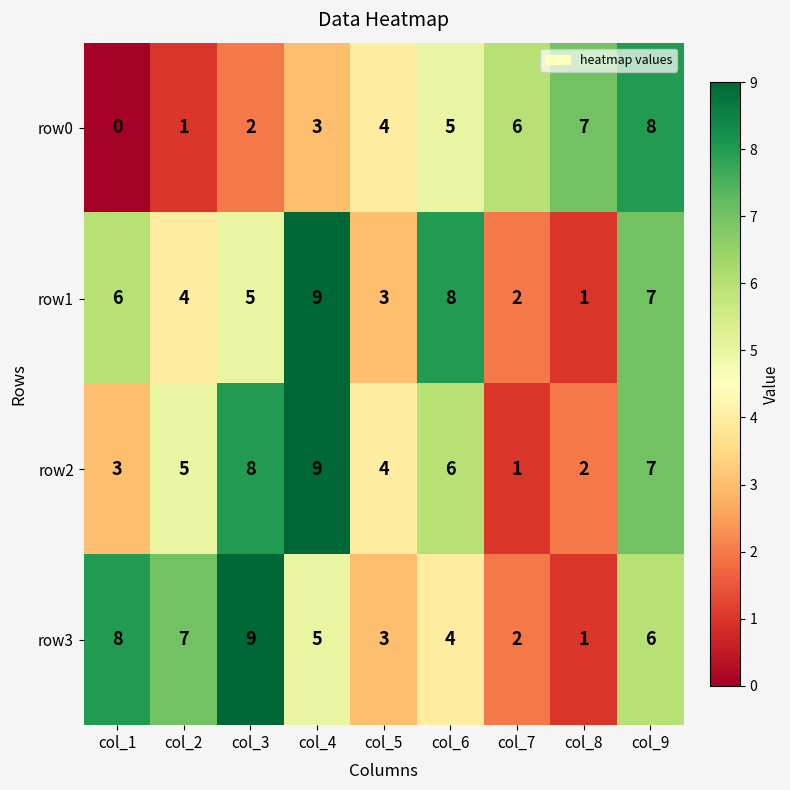

What is the difference between the highest and lowest values at col_2?

6